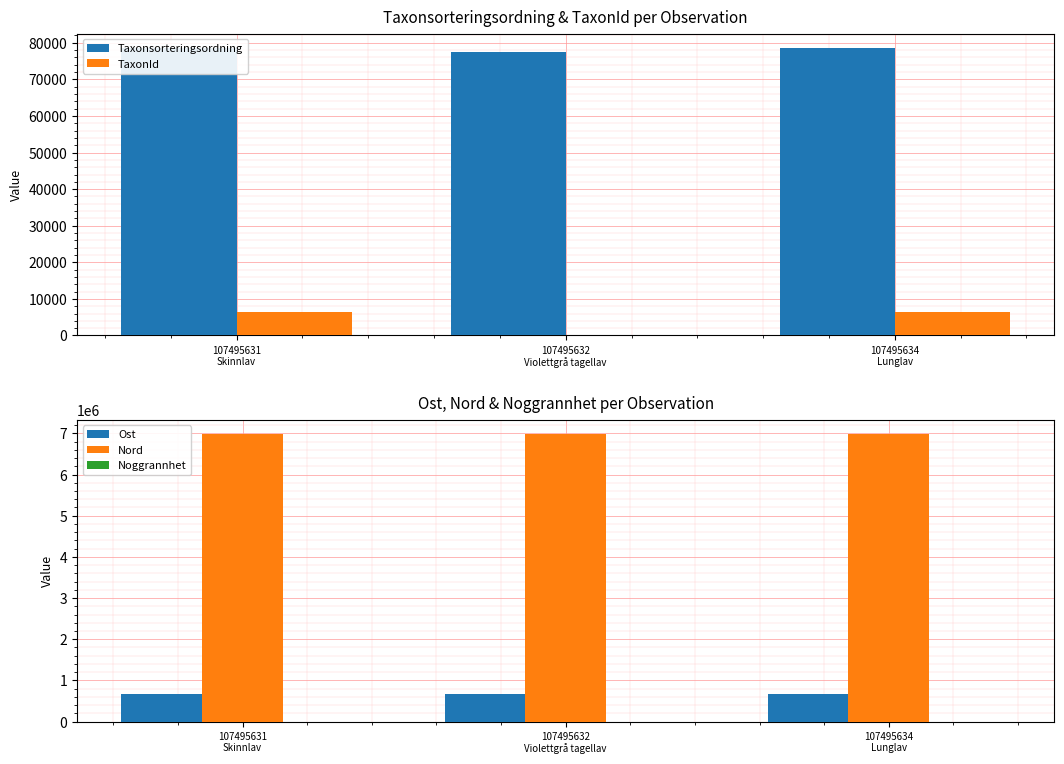

What is the maximum value shown in the chart?

6981483.0